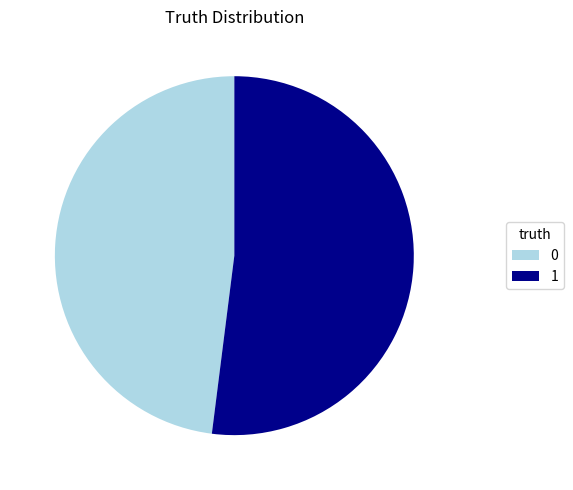

Does 0 account for over 50% of the chart?

No